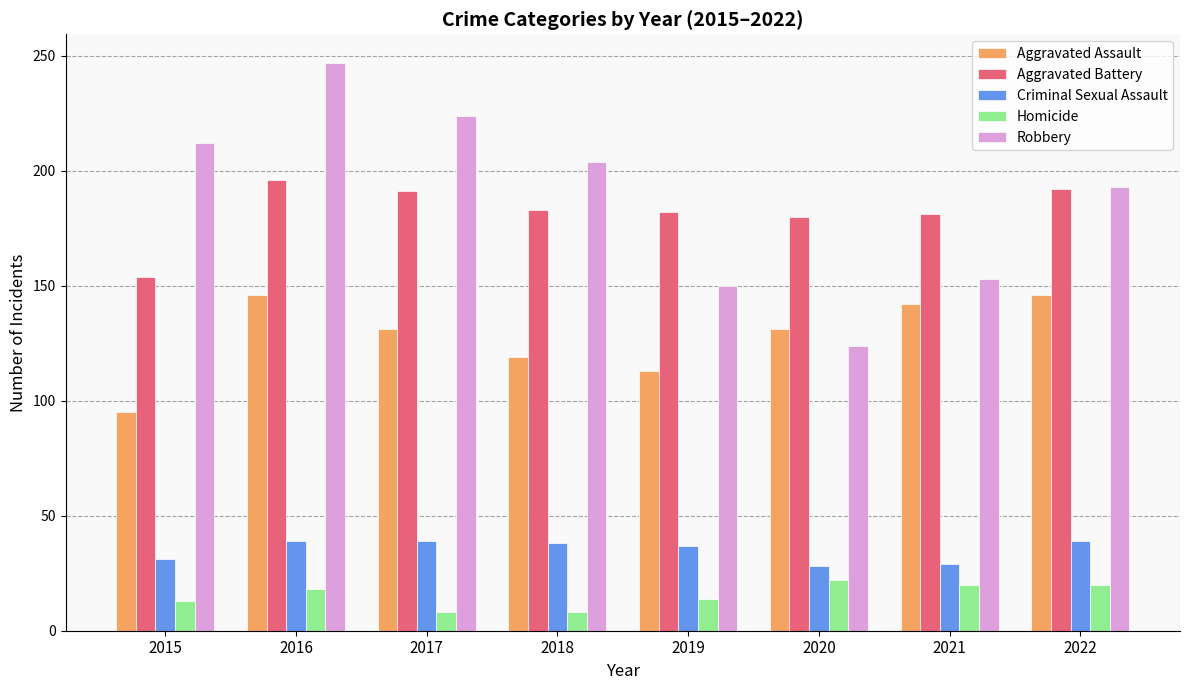

What is the spread (max minus min) of values at 2020?

158